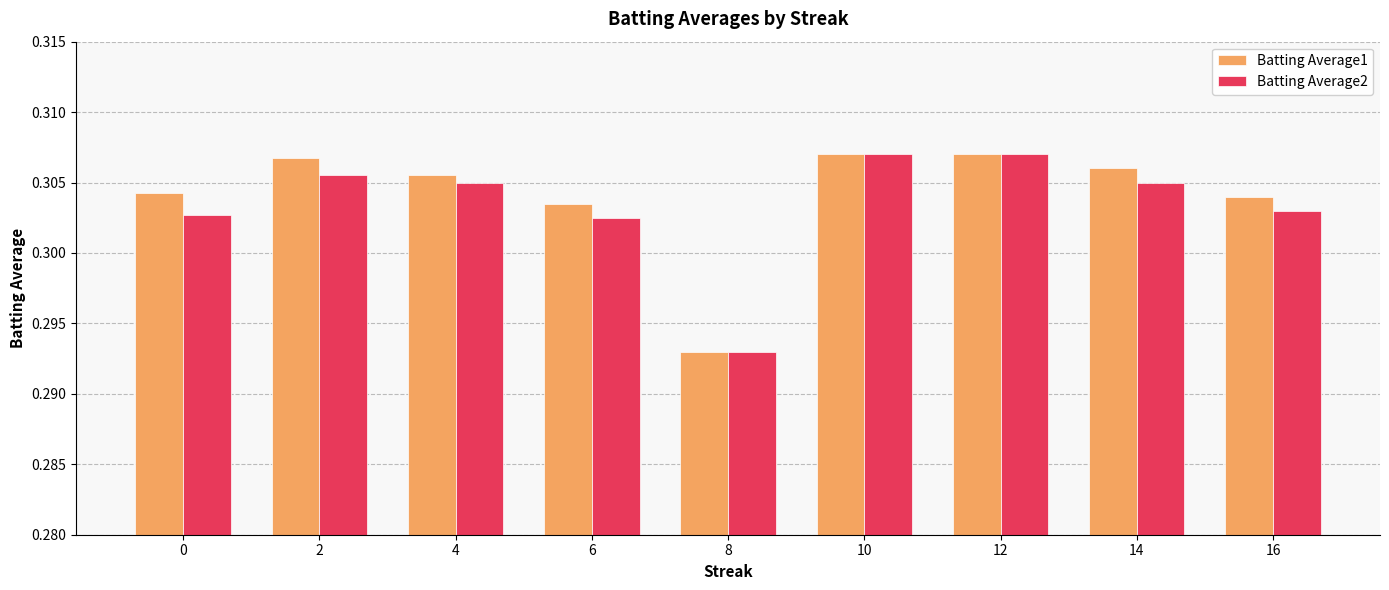

True or false: Batting Average1 has a value of 0.4 at 8.

False